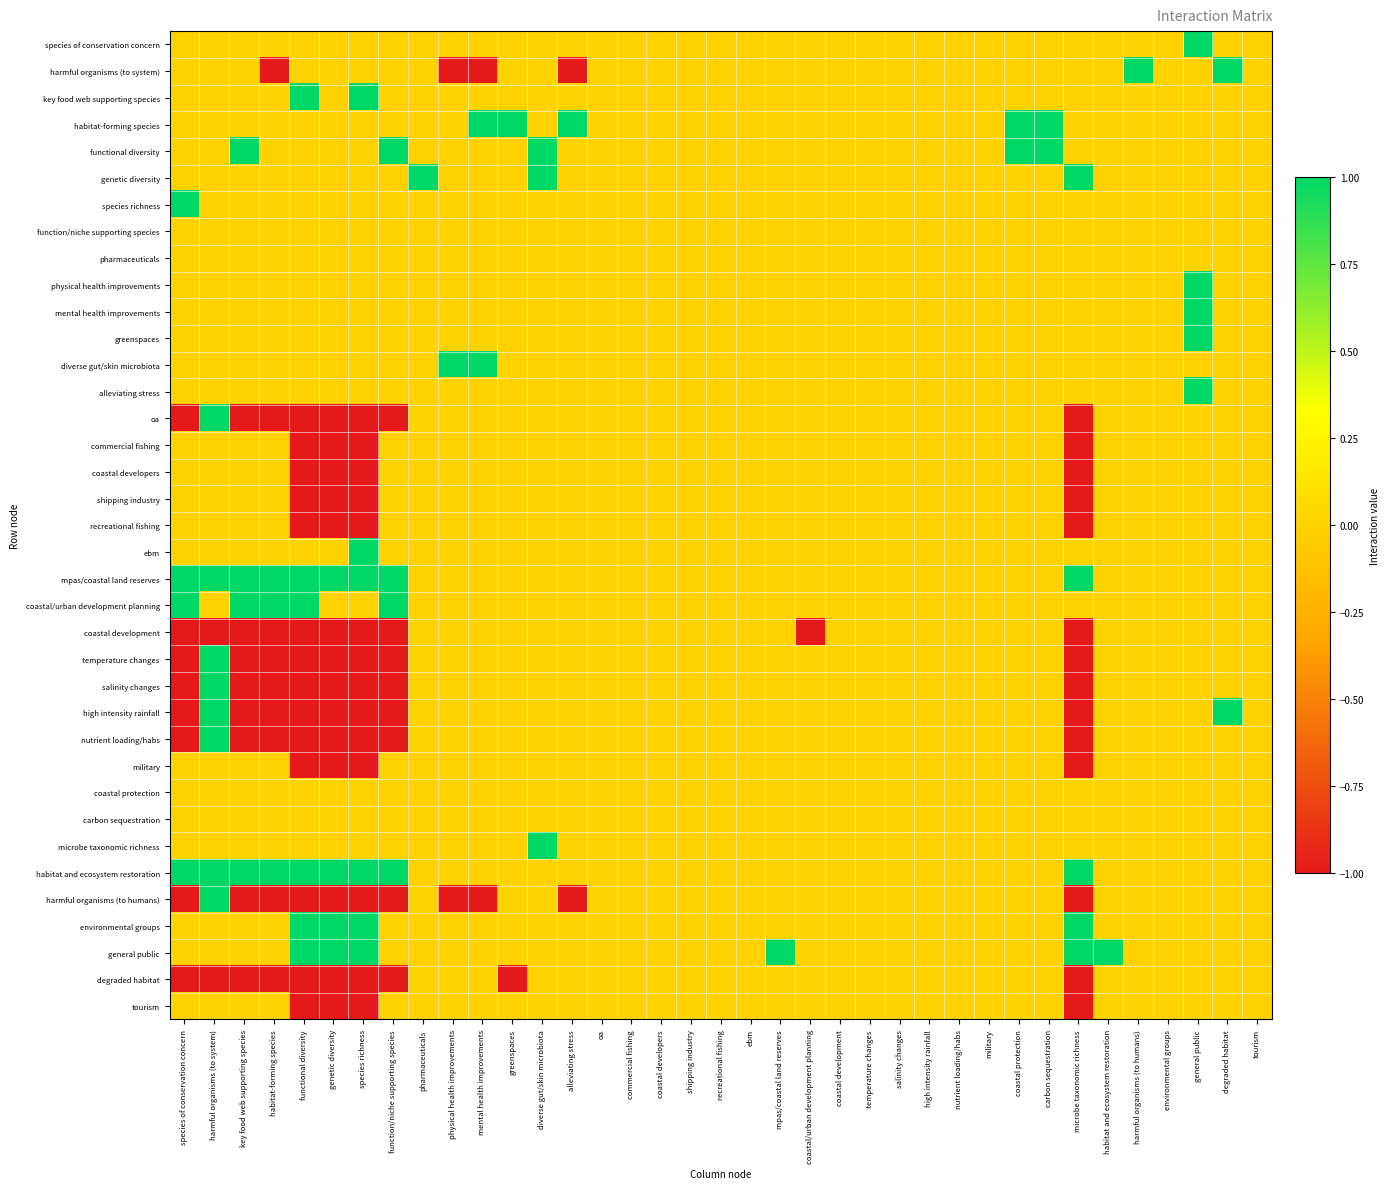

Reading left to right, list all the values displayed in this chart.

species of conservation concern: species of conservation concern=0	harmful organisms (to system)=0	key food web supporting species=0	habitat-forming species=0	functional diversity=0	genetic diversity=0	species richness=0	function/niche supporting species=0	pharmaceuticals=0	physical health improvements=0	mental health improvements=0	greenspaces=0	diverse gut/skin microbiota=0	alleviating stress=0	oa=0	commercial fishing=0	coastal developers=0	shipping industry=0	recreational fishing=0	ebm=0	mpas/coastal land reserves=0	coastal/urban development planning=0	coastal development=0	temperature changes=0	salinity changes=0	high intensity rainfall=0	nutrient loading/habs=0	military=0	coastal protection=0	carbon sequestration=0	microbe taxonomic richness=0	habitat and ecosystem restoration=0	harmful organisms (to humans)=0	environmental groups=0	general public=1	degraded habitat=0	tourism=0
harmful organisms (to system): species of conservation concern=0	harmful organisms (to system)=0	key food web supporting species=0	habitat-forming species=-1	functional diversity=0	genetic diversity=0	species richness=0	function/niche supporting species=0	pharmaceuticals=0	physical health improvements=-1	mental health improvements=-1	greenspaces=0	diverse gut/skin microbiota=0	alleviating stress=-1	oa=0	commercial fishing=0	coastal developers=0	shipping industry=0	recreational fishing=0	ebm=0	mpas/coastal land reserves=0	coastal/urban development planning=0	coastal development=0	temperature changes=0	salinity changes=0	high intensity rainfall=0	nutrient loading/habs=0	military=0	coastal protection=0	carbon sequestration=0	microbe taxonomic richness=0	habitat and ecosystem restoration=0	harmful organisms (to humans)=1	environmental groups=0	general public=0	degraded habitat=1	tourism=0
key food web supporting species: species of conservation concern=0	harmful organisms (to system)=0	key food web supporting species=0	habitat-forming species=0	functional diversity=1	genetic diversity=0	species richness=1	function/niche supporting species=0	pharmaceuticals=0	physical health improvements=0	mental health improvements=0	greenspaces=0	diverse gut/skin microbiota=0	alleviating stress=0	oa=0	commercial fishing=0	coastal developers=0	shipping industry=0	recreational fishing=0	ebm=0	mpas/coastal land reserves=0	coastal/urban development planning=0	coastal development=0	temperature changes=0	salinity changes=0	high intensity rainfall=0	nutrient loading/habs=0	military=0	coastal protection=0	carbon sequestration=0	microbe taxonomic richness=0	habitat and ecosystem restoration=0	harmful organisms (to humans)=0	environmental groups=0	general public=0	degraded habitat=0	tourism=0
habitat-forming species: species of conservation concern=0	harmful organisms (to system)=0	key food web supporting species=0	habitat-forming species=0	functional diversity=0	genetic diversity=0	species richness=0	function/niche supporting species=0	pharmaceuticals=0	physical health improvements=0	mental health improvements=1	greenspaces=1	diverse gut/skin microbiota=0	alleviating stress=1	oa=0	commercial fishing=0	coastal developers=0	shipping industry=0	recreational fishing=0	ebm=0	mpas/coastal land reserves=0	coastal/urban development planning=0	coastal development=0	temperature changes=0	salinity changes=0	high intensity rainfall=0	nutrient loading/habs=0	military=0	coastal protection=1	carbon sequestration=1	microbe taxonomic richness=0	habitat and ecosystem restoration=0	harmful organisms (to humans)=0	environmental groups=0	general public=0	degraded habitat=0	tourism=0
functional diversity: species of conservation concern=0	harmful organisms (to system)=0	key food web supporting species=1	habitat-forming species=0	functional diversity=0	genetic diversity=0	species richness=0	function/niche supporting species=1	pharmaceuticals=0	physical health improvements=0	mental health improvements=0	greenspaces=0	diverse gut/skin microbiota=1	alleviating stress=0	oa=0	commercial fishing=0	coastal developers=0	shipping industry=0	recreational fishing=0	ebm=0	mpas/coastal land reserves=0	coastal/urban development planning=0	coastal development=0	temperature changes=0	salinity changes=0	high intensity rainfall=0	nutrient loading/habs=0	military=0	coastal protection=1	carbon sequestration=1	microbe taxonomic richness=0	habitat and ecosystem restoration=0	harmful organisms (to humans)=0	environmental groups=0	general public=0	degraded habitat=0	tourism=0
genetic diversity: species of conservation concern=0	harmful organisms (to system)=0	key food web supporting species=0	habitat-forming species=0	functional diversity=0	genetic diversity=0	species richness=0	function/niche supporting species=0	pharmaceuticals=1	physical health improvements=0	mental health improvements=0	greenspaces=0	diverse gut/skin microbiota=1	alleviating stress=0	oa=0	commercial fishing=0	coastal developers=0	shipping industry=0	recreational fishing=0	ebm=0	mpas/coastal land reserves=0	coastal/urban development planning=0	coastal development=0	temperature changes=0	salinity changes=0	high intensity rainfall=0	nutrient loading/habs=0	military=0	coastal protection=0	carbon sequestration=0	microbe taxonomic richness=1	habitat and ecosystem restoration=0	harmful organisms (to humans)=0	environmental groups=0	general public=0	degraded habitat=0	tourism=0
species richness: species of conservation concern=1	harmful organisms (to system)=0	key food web supporting species=0	habitat-forming species=0	functional diversity=0	genetic diversity=0	species richness=0	function/niche supporting species=0	pharmaceuticals=0	physical health improvements=0	mental health improvements=0	greenspaces=0	diverse gut/skin microbiota=0	alleviating stress=0	oa=0	commercial fishing=0	coastal developers=0	shipping industry=0	recreational fishing=0	ebm=0	mpas/coastal land reserves=0	coastal/urban development planning=0	coastal development=0	temperature changes=0	salinity changes=0	high intensity rainfall=0	nutrient loading/habs=0	military=0	coastal protection=0	carbon sequestration=0	microbe taxonomic richness=0	habitat and ecosystem restoration=0	harmful organisms (to humans)=0	environmental groups=0	general public=0	degraded habitat=0	tourism=0
function/niche supporting species: species of conservation concern=0	harmful organisms (to system)=0	key food web supporting species=0	habitat-forming species=0	functional diversity=0	genetic diversity=0	species richness=0	function/niche supporting species=0	pharmaceuticals=0	physical health improvements=0	mental health improvements=0	greenspaces=0	diverse gut/skin microbiota=0	alleviating stress=0	oa=0	commercial fishing=0	coastal developers=0	shipping industry=0	recreational fishing=0	ebm=0	mpas/coastal land reserves=0	coastal/urban development planning=0	coastal development=0	temperature changes=0	salinity changes=0	high intensity rainfall=0	nutrient loading/habs=0	military=0	coastal protection=0	carbon sequestration=0	microbe taxonomic richness=0	habitat and ecosystem restoration=0	harmful organisms (to humans)=0	environmental groups=0	general public=0	degraded habitat=0	tourism=0
pharmaceuticals: species of conservation concern=0	harmful organisms (to system)=0	key food web supporting species=0	habitat-forming species=0	functional diversity=0	genetic diversity=0	species richness=0	function/niche supporting species=0	pharmaceuticals=0	physical health improvements=0	mental health improvements=0	greenspaces=0	diverse gut/skin microbiota=0	alleviating stress=0	oa=0	commercial fishing=0	coastal developers=0	shipping industry=0	recreational fishing=0	ebm=0	mpas/coastal land reserves=0	coastal/urban development planning=0	coastal development=0	temperature changes=0	salinity changes=0	high intensity rainfall=0	nutrient loading/habs=0	military=0	coastal protection=0	carbon sequestration=0	microbe taxonomic richness=0	habitat and ecosystem restoration=0	harmful organisms (to humans)=0	environmental groups=0	general public=0	degraded habitat=0	tourism=0
physical health improvements: species of conservation concern=0	harmful organisms (to system)=0	key food web supporting species=0	habitat-forming species=0	functional diversity=0	genetic diversity=0	species richness=0	function/niche supporting species=0	pharmaceuticals=0	physical health improvements=0	mental health improvements=0	greenspaces=0	diverse gut/skin microbiota=0	alleviating stress=0	oa=0	commercial fishing=0	coastal developers=0	shipping industry=0	recreational fishing=0	ebm=0	mpas/coastal land reserves=0	coastal/urban development planning=0	coastal development=0	temperature changes=0	salinity changes=0	high intensity rainfall=0	nutrient loading/habs=0	military=0	coastal protection=0	carbon sequestration=0	microbe taxonomic richness=0	habitat and ecosystem restoration=0	harmful organisms (to humans)=0	environmental groups=0	general public=1	degraded habitat=0	tourism=0
mental health improvements: species of conservation concern=0	harmful organisms (to system)=0	key food web supporting species=0	habitat-forming species=0	functional diversity=0	genetic diversity=0	species richness=0	function/niche supporting species=0	pharmaceuticals=0	physical health improvements=0	mental health improvements=0	greenspaces=0	diverse gut/skin microbiota=0	alleviating stress=0	oa=0	commercial fishing=0	coastal developers=0	shipping industry=0	recreational fishing=0	ebm=0	mpas/coastal land reserves=0	coastal/urban development planning=0	coastal development=0	temperature changes=0	salinity changes=0	high intensity rainfall=0	nutrient loading/habs=0	military=0	coastal protection=0	carbon sequestration=0	microbe taxonomic richness=0	habitat and ecosystem restoration=0	harmful organisms (to humans)=0	environmental groups=0	general public=1	degraded habitat=0	tourism=0
greenspaces: species of conservation concern=0	harmful organisms (to system)=0	key food web supporting species=0	habitat-forming species=0	functional diversity=0	genetic diversity=0	species richness=0	function/niche supporting species=0	pharmaceuticals=0	physical health improvements=0	mental health improvements=0	greenspaces=0	diverse gut/skin microbiota=0	alleviating stress=0	oa=0	commercial fishing=0	coastal developers=0	shipping industry=0	recreational fishing=0	ebm=0	mpas/coastal land reserves=0	coastal/urban development planning=0	coastal development=0	temperature changes=0	salinity changes=0	high intensity rainfall=0	nutrient loading/habs=0	military=0	coastal protection=0	carbon sequestration=0	microbe taxonomic richness=0	habitat and ecosystem restoration=0	harmful organisms (to humans)=0	environmental groups=0	general public=1	degraded habitat=0	tourism=0
diverse gut/skin microbiota: species of conservation concern=0	harmful organisms (to system)=0	key food web supporting species=0	habitat-forming species=0	functional diversity=0	genetic diversity=0	species richness=0	function/niche supporting species=0	pharmaceuticals=0	physical health improvements=1	mental health improvements=1	greenspaces=0	diverse gut/skin microbiota=0	alleviating stress=0	oa=0	commercial fishing=0	coastal developers=0	shipping industry=0	recreational fishing=0	ebm=0	mpas/coastal land reserves=0	coastal/urban development planning=0	coastal development=0	temperature changes=0	salinity changes=0	high intensity rainfall=0	nutrient loading/habs=0	military=0	coastal protection=0	carbon sequestration=0	microbe taxonomic richness=0	habitat and ecosystem restoration=0	harmful organisms (to humans)=0	environmental groups=0	general public=0	degraded habitat=0	tourism=0
alleviating stress: species of conservation concern=0	harmful organisms (to system)=0	key food web supporting species=0	habitat-forming species=0	functional diversity=0	genetic diversity=0	species richness=0	function/niche supporting species=0	pharmaceuticals=0	physical health improvements=0	mental health improvements=0	greenspaces=0	diverse gut/skin microbiota=0	alleviating stress=0	oa=0	commercial fishing=0	coastal developers=0	shipping industry=0	recreational fishing=0	ebm=0	mpas/coastal land reserves=0	coastal/urban development planning=0	coastal development=0	temperature changes=0	salinity changes=0	high intensity rainfall=0	nutrient loading/habs=0	military=0	coastal protection=0	carbon sequestration=0	microbe taxonomic richness=0	habitat and ecosystem restoration=0	harmful organisms (to humans)=0	environmental groups=0	general public=1	degraded habitat=0	tourism=0
oa: species of conservation concern=-1	harmful organisms (to system)=1	key food web supporting species=-1	habitat-forming species=-1	functional diversity=-1	genetic diversity=-1	species richness=-1	function/niche supporting species=-1	pharmaceuticals=0	physical health improvements=0	mental health improvements=0	greenspaces=0	diverse gut/skin microbiota=0	alleviating stress=0	oa=0	commercial fishing=0	coastal developers=0	shipping industry=0	recreational fishing=0	ebm=0	mpas/coastal land reserves=0	coastal/urban development planning=0	coastal development=0	temperature changes=0	salinity changes=0	high intensity rainfall=0	nutrient loading/habs=0	military=0	coastal protection=0	carbon sequestration=0	microbe taxonomic richness=-1	habitat and ecosystem restoration=0	harmful organisms (to humans)=0	environmental groups=0	general public=0	degraded habitat=0	tourism=0
commercial fishing: species of conservation concern=0	harmful organisms (to system)=0	key food web supporting species=0	habitat-forming species=0	functional diversity=-1	genetic diversity=-1	species richness=-1	function/niche supporting species=0	pharmaceuticals=0	physical health improvements=0	mental health improvements=0	greenspaces=0	diverse gut/skin microbiota=0	alleviating stress=0	oa=0	commercial fishing=0	coastal developers=0	shipping industry=0	recreational fishing=0	ebm=0	mpas/coastal land reserves=0	coastal/urban development planning=0	coastal development=0	temperature changes=0	salinity changes=0	high intensity rainfall=0	nutrient loading/habs=0	military=0	coastal protection=0	carbon sequestration=0	microbe taxonomic richness=-1	habitat and ecosystem restoration=0	harmful organisms (to humans)=0	environmental groups=0	general public=0	degraded habitat=0	tourism=0
coastal developers: species of conservation concern=0	harmful organisms (to system)=0	key food web supporting species=0	habitat-forming species=0	functional diversity=-1	genetic diversity=-1	species richness=-1	function/niche supporting species=0	pharmaceuticals=0	physical health improvements=0	mental health improvements=0	greenspaces=0	diverse gut/skin microbiota=0	alleviating stress=0	oa=0	commercial fishing=0	coastal developers=0	shipping industry=0	recreational fishing=0	ebm=0	mpas/coastal land reserves=0	coastal/urban development planning=0	coastal development=0	temperature changes=0	salinity changes=0	high intensity rainfall=0	nutrient loading/habs=0	military=0	coastal protection=0	carbon sequestration=0	microbe taxonomic richness=-1	habitat and ecosystem restoration=0	harmful organisms (to humans)=0	environmental groups=0	general public=0	degraded habitat=0	tourism=0
shipping industry: species of conservation concern=0	harmful organisms (to system)=0	key food web supporting species=0	habitat-forming species=0	functional diversity=-1	genetic diversity=-1	species richness=-1	function/niche supporting species=0	pharmaceuticals=0	physical health improvements=0	mental health improvements=0	greenspaces=0	diverse gut/skin microbiota=0	alleviating stress=0	oa=0	commercial fishing=0	coastal developers=0	shipping industry=0	recreational fishing=0	ebm=0	mpas/coastal land reserves=0	coastal/urban development planning=0	coastal development=0	temperature changes=0	salinity changes=0	high intensity rainfall=0	nutrient loading/habs=0	military=0	coastal protection=0	carbon sequestration=0	microbe taxonomic richness=-1	habitat and ecosystem restoration=0	harmful organisms (to humans)=0	environmental groups=0	general public=0	degraded habitat=0	tourism=0
recreational fishing: species of conservation concern=0	harmful organisms (to system)=0	key food web supporting species=0	habitat-forming species=0	functional diversity=-1	genetic diversity=-1	species richness=-1	function/niche supporting species=0	pharmaceuticals=0	physical health improvements=0	mental health improvements=0	greenspaces=0	diverse gut/skin microbiota=0	alleviating stress=0	oa=0	commercial fishing=0	coastal developers=0	shipping industry=0	recreational fishing=0	ebm=0	mpas/coastal land reserves=0	coastal/urban development planning=0	coastal development=0	temperature changes=0	salinity changes=0	high intensity rainfall=0	nutrient loading/habs=0	military=0	coastal protection=0	carbon sequestration=0	microbe taxonomic richness=-1	habitat and ecosystem restoration=0	harmful organisms (to humans)=0	environmental groups=0	general public=0	degraded habitat=0	tourism=0
ebm: species of conservation concern=0	harmful organisms (to system)=0	key food web supporting species=0	habitat-forming species=0	functional diversity=0	genetic diversity=0	species richness=1	function/niche supporting species=0	pharmaceuticals=0	physical health improvements=0	mental health improvements=0	greenspaces=0	diverse gut/skin microbiota=0	alleviating stress=0	oa=0	commercial fishing=0	coastal developers=0	shipping industry=0	recreational fishing=0	ebm=0	mpas/coastal land reserves=0	coastal/urban development planning=0	coastal development=0	temperature changes=0	salinity changes=0	high intensity rainfall=0	nutrient loading/habs=0	military=0	coastal protection=0	carbon sequestration=0	microbe taxonomic richness=0	habitat and ecosystem restoration=0	harmful organisms (to humans)=0	environmental groups=0	general public=0	degraded habitat=0	tourism=0
mpas/coastal land reserves: species of conservation concern=1	harmful organisms (to system)=1	key food web supporting species=1	habitat-forming species=1	functional diversity=1	genetic diversity=1	species richness=1	function/niche supporting species=1	pharmaceuticals=0	physical health improvements=0	mental health improvements=0	greenspaces=0	diverse gut/skin microbiota=0	alleviating stress=0	oa=0	commercial fishing=0	coastal developers=0	shipping industry=0	recreational fishing=0	ebm=0	mpas/coastal land reserves=0	coastal/urban development planning=0	coastal development=0	temperature changes=0	salinity changes=0	high intensity rainfall=0	nutrient loading/habs=0	military=0	coastal protection=0	carbon sequestration=0	microbe taxonomic richness=1	habitat and ecosystem restoration=0	harmful organisms (to humans)=0	environmental groups=0	general public=0	degraded habitat=0	tourism=0
coastal/urban development planning: species of conservation concern=1	harmful organisms (to system)=0	key food web supporting species=1	habitat-forming species=1	functional diversity=1	genetic diversity=0	species richness=0	function/niche supporting species=1	pharmaceuticals=0	physical health improvements=0	mental health improvements=0	greenspaces=0	diverse gut/skin microbiota=0	alleviating stress=0	oa=0	commercial fishing=0	coastal developers=0	shipping industry=0	recreational fishing=0	ebm=0	mpas/coastal land reserves=0	coastal/urban development planning=0	coastal development=0	temperature changes=0	salinity changes=0	high intensity rainfall=0	nutrient loading/habs=0	military=0	coastal protection=0	carbon sequestration=0	microbe taxonomic richness=0	habitat and ecosystem restoration=0	harmful organisms (to humans)=0	environmental groups=0	general public=0	degraded habitat=0	tourism=0
coastal development: species of conservation concern=-1	harmful organisms (to system)=-1	key food web supporting species=-1	habitat-forming species=-1	functional diversity=-1	genetic diversity=-1	species richness=-1	function/niche supporting species=-1	pharmaceuticals=0	physical health improvements=0	mental health improvements=0	greenspaces=0	diverse gut/skin microbiota=0	alleviating stress=0	oa=0	commercial fishing=0	coastal developers=0	shipping industry=0	recreational fishing=0	ebm=0	mpas/coastal land reserves=0	coastal/urban development planning=-1	coastal development=0	temperature changes=0	salinity changes=0	high intensity rainfall=0	nutrient loading/habs=0	military=0	coastal protection=0	carbon sequestration=0	microbe taxonomic richness=-1	habitat and ecosystem restoration=0	harmful organisms (to humans)=0	environmental groups=0	general public=0	degraded habitat=0	tourism=0
temperature changes: species of conservation concern=-1	harmful organisms (to system)=1	key food web supporting species=-1	habitat-forming species=-1	functional diversity=-1	genetic diversity=-1	species richness=-1	function/niche supporting species=-1	pharmaceuticals=0	physical health improvements=0	mental health improvements=0	greenspaces=0	diverse gut/skin microbiota=0	alleviating stress=0	oa=0	commercial fishing=0	coastal developers=0	shipping industry=0	recreational fishing=0	ebm=0	mpas/coastal land reserves=0	coastal/urban development planning=0	coastal development=0	temperature changes=0	salinity changes=0	high intensity rainfall=0	nutrient loading/habs=0	military=0	coastal protection=0	carbon sequestration=0	microbe taxonomic richness=-1	habitat and ecosystem restoration=0	harmful organisms (to humans)=0	environmental groups=0	general public=0	degraded habitat=0	tourism=0
salinity changes: species of conservation concern=-1	harmful organisms (to system)=1	key food web supporting species=-1	habitat-forming species=-1	functional diversity=-1	genetic diversity=-1	species richness=-1	function/niche supporting species=-1	pharmaceuticals=0	physical health improvements=0	mental health improvements=0	greenspaces=0	diverse gut/skin microbiota=0	alleviating stress=0	oa=0	commercial fishing=0	coastal developers=0	shipping industry=0	recreational fishing=0	ebm=0	mpas/coastal land reserves=0	coastal/urban development planning=0	coastal development=0	temperature changes=0	salinity changes=0	high intensity rainfall=0	nutrient loading/habs=0	military=0	coastal protection=0	carbon sequestration=0	microbe taxonomic richness=-1	habitat and ecosystem restoration=0	harmful organisms (to humans)=0	environmental groups=0	general public=0	degraded habitat=0	tourism=0
high intensity rainfall: species of conservation concern=-1	harmful organisms (to system)=1	key food web supporting species=-1	habitat-forming species=-1	functional diversity=-1	genetic diversity=-1	species richness=-1	function/niche supporting species=-1	pharmaceuticals=0	physical health improvements=0	mental health improvements=0	greenspaces=0	diverse gut/skin microbiota=0	alleviating stress=0	oa=0	commercial fishing=0	coastal developers=0	shipping industry=0	recreational fishing=0	ebm=0	mpas/coastal land reserves=0	coastal/urban development planning=0	coastal development=0	temperature changes=0	salinity changes=0	high intensity rainfall=0	nutrient loading/habs=0	military=0	coastal protection=0	carbon sequestration=0	microbe taxonomic richness=-1	habitat and ecosystem restoration=0	harmful organisms (to humans)=0	environmental groups=0	general public=0	degraded habitat=1	tourism=0
nutrient loading/habs: species of conservation concern=-1	harmful organisms (to system)=1	key food web supporting species=-1	habitat-forming species=-1	functional diversity=-1	genetic diversity=-1	species richness=-1	function/niche supporting species=-1	pharmaceuticals=0	physical health improvements=0	mental health improvements=0	greenspaces=0	diverse gut/skin microbiota=0	alleviating stress=0	oa=0	commercial fishing=0	coastal developers=0	shipping industry=0	recreational fishing=0	ebm=0	mpas/coastal land reserves=0	coastal/urban development planning=0	coastal development=0	temperature changes=0	salinity changes=0	high intensity rainfall=0	nutrient loading/habs=0	military=0	coastal protection=0	carbon sequestration=0	microbe taxonomic richness=-1	habitat and ecosystem restoration=0	harmful organisms (to humans)=0	environmental groups=0	general public=0	degraded habitat=0	tourism=0
military: species of conservation concern=0	harmful organisms (to system)=0	key food web supporting species=0	habitat-forming species=0	functional diversity=-1	genetic diversity=-1	species richness=-1	function/niche supporting species=0	pharmaceuticals=0	physical health improvements=0	mental health improvements=0	greenspaces=0	diverse gut/skin microbiota=0	alleviating stress=0	oa=0	commercial fishing=0	coastal developers=0	shipping industry=0	recreational fishing=0	ebm=0	mpas/coastal land reserves=0	coastal/urban development planning=0	coastal development=0	temperature changes=0	salinity changes=0	high intensity rainfall=0	nutrient loading/habs=0	military=0	coastal protection=0	carbon sequestration=0	microbe taxonomic richness=-1	habitat and ecosystem restoration=0	harmful organisms (to humans)=0	environmental groups=0	general public=0	degraded habitat=0	tourism=0
coastal protection: species of conservation concern=0	harmful organisms (to system)=0	key food web supporting species=0	habitat-forming species=0	functional diversity=0	genetic diversity=0	species richness=0	function/niche supporting species=0	pharmaceuticals=0	physical health improvements=0	mental health improvements=0	greenspaces=0	diverse gut/skin microbiota=0	alleviating stress=0	oa=0	commercial fishing=0	coastal developers=0	shipping industry=0	recreational fishing=0	ebm=0	mpas/coastal land reserves=0	coastal/urban development planning=0	coastal development=0	temperature changes=0	salinity changes=0	high intensity rainfall=0	nutrient loading/habs=0	military=0	coastal protection=0	carbon sequestration=0	microbe taxonomic richness=0	habitat and ecosystem restoration=0	harmful organisms (to humans)=0	environmental groups=0	general public=0	degraded habitat=0	tourism=0
carbon sequestration: species of conservation concern=0	harmful organisms (to system)=0	key food web supporting species=0	habitat-forming species=0	functional diversity=0	genetic diversity=0	species richness=0	function/niche supporting species=0	pharmaceuticals=0	physical health improvements=0	mental health improvements=0	greenspaces=0	diverse gut/skin microbiota=0	alleviating stress=0	oa=0	commercial fishing=0	coastal developers=0	shipping industry=0	recreational fishing=0	ebm=0	mpas/coastal land reserves=0	coastal/urban development planning=0	coastal development=0	temperature changes=0	salinity changes=0	high intensity rainfall=0	nutrient loading/habs=0	military=0	coastal protection=0	carbon sequestration=0	microbe taxonomic richness=0	habitat and ecosystem restoration=0	harmful organisms (to humans)=0	environmental groups=0	general public=0	degraded habitat=0	tourism=0
microbe taxonomic richness: species of conservation concern=0	harmful organisms (to system)=0	key food web supporting species=0	habitat-forming species=0	functional diversity=0	genetic diversity=0	species richness=0	function/niche supporting species=0	pharmaceuticals=0	physical health improvements=0	mental health improvements=0	greenspaces=0	diverse gut/skin microbiota=1	alleviating stress=0	oa=0	commercial fishing=0	coastal developers=0	shipping industry=0	recreational fishing=0	ebm=0	mpas/coastal land reserves=0	coastal/urban development planning=0	coastal development=0	temperature changes=0	salinity changes=0	high intensity rainfall=0	nutrient loading/habs=0	military=0	coastal protection=0	carbon sequestration=0	microbe taxonomic richness=0	habitat and ecosystem restoration=0	harmful organisms (to humans)=0	environmental groups=0	general public=0	degraded habitat=0	tourism=0
habitat and ecosystem restoration: species of conservation concern=1	harmful organisms (to system)=1	key food web supporting species=1	habitat-forming species=1	functional diversity=1	genetic diversity=1	species richness=1	function/niche supporting species=1	pharmaceuticals=0	physical health improvements=0	mental health improvements=0	greenspaces=0	diverse gut/skin microbiota=0	alleviating stress=0	oa=0	commercial fishing=0	coastal developers=0	shipping industry=0	recreational fishing=0	ebm=0	mpas/coastal land reserves=0	coastal/urban development planning=0	coastal development=0	temperature changes=0	salinity changes=0	high intensity rainfall=0	nutrient loading/habs=0	military=0	coastal protection=0	carbon sequestration=0	microbe taxonomic richness=1	habitat and ecosystem restoration=0	harmful organisms (to humans)=0	environmental groups=0	general public=0	degraded habitat=0	tourism=0
harmful organisms (to humans): species of conservation concern=-1	harmful organisms (to system)=1	key food web supporting species=-1	habitat-forming species=-1	functional diversity=-1	genetic diversity=-1	species richness=-1	function/niche supporting species=-1	pharmaceuticals=0	physical health improvements=-1	mental health improvements=-1	greenspaces=0	diverse gut/skin microbiota=0	alleviating stress=-1	oa=0	commercial fishing=0	coastal developers=0	shipping industry=0	recreational fishing=0	ebm=0	mpas/coastal land reserves=0	coastal/urban development planning=0	coastal development=0	temperature changes=0	salinity changes=0	high intensity rainfall=0	nutrient loading/habs=0	military=0	coastal protection=0	carbon sequestration=0	microbe taxonomic richness=-1	habitat and ecosystem restoration=0	harmful organisms (to humans)=0	environmental groups=0	general public=0	degraded habitat=0	tourism=0
environmental groups: species of conservation concern=0	harmful organisms (to system)=0	key food web supporting species=0	habitat-forming species=0	functional diversity=1	genetic diversity=1	species richness=1	function/niche supporting species=0	pharmaceuticals=0	physical health improvements=0	mental health improvements=0	greenspaces=0	diverse gut/skin microbiota=0	alleviating stress=0	oa=0	commercial fishing=0	coastal developers=0	shipping industry=0	recreational fishing=0	ebm=0	mpas/coastal land reserves=0	coastal/urban development planning=0	coastal development=0	temperature changes=0	salinity changes=0	high intensity rainfall=0	nutrient loading/habs=0	military=0	coastal protection=0	carbon sequestration=0	microbe taxonomic richness=1	habitat and ecosystem restoration=0	harmful organisms (to humans)=0	environmental groups=0	general public=0	degraded habitat=0	tourism=0
general public: species of conservation concern=0	harmful organisms (to system)=0	key food web supporting species=0	habitat-forming species=0	functional diversity=1	genetic diversity=1	species richness=1	function/niche supporting species=0	pharmaceuticals=0	physical health improvements=0	mental health improvements=0	greenspaces=0	diverse gut/skin microbiota=0	alleviating stress=0	oa=0	commercial fishing=0	coastal developers=0	shipping industry=0	recreational fishing=0	ebm=0	mpas/coastal land reserves=1	coastal/urban development planning=0	coastal development=0	temperature changes=0	salinity changes=0	high intensity rainfall=0	nutrient loading/habs=0	military=0	coastal protection=0	carbon sequestration=0	microbe taxonomic richness=1	habitat and ecosystem restoration=1	harmful organisms (to humans)=0	environmental groups=0	general public=0	degraded habitat=0	tourism=0
degraded habitat: species of conservation concern=-1	harmful organisms (to system)=-1	key food web supporting species=-1	habitat-forming species=-1	functional diversity=-1	genetic diversity=-1	species richness=-1	function/niche supporting species=-1	pharmaceuticals=0	physical health improvements=0	mental health improvements=0	greenspaces=-1	diverse gut/skin microbiota=0	alleviating stress=0	oa=0	commercial fishing=0	coastal developers=0	shipping industry=0	recreational fishing=0	ebm=0	mpas/coastal land reserves=0	coastal/urban development planning=0	coastal development=0	temperature changes=0	salinity changes=0	high intensity rainfall=0	nutrient loading/habs=0	military=0	coastal protection=0	carbon sequestration=0	microbe taxonomic richness=-1	habitat and ecosystem restoration=0	harmful organisms (to humans)=0	environmental groups=0	general public=0	degraded habitat=0	tourism=0
tourism: species of conservation concern=0	harmful organisms (to system)=0	key food web supporting species=0	habitat-forming species=0	functional diversity=-1	genetic diversity=-1	species richness=-1	function/niche supporting species=0	pharmaceuticals=0	physical health improvements=0	mental health improvements=0	greenspaces=0	diverse gut/skin microbiota=0	alleviating stress=0	oa=0	commercial fishing=0	coastal developers=0	shipping industry=0	recreational fishing=0	ebm=0	mpas/coastal land reserves=0	coastal/urban development planning=0	coastal development=0	temperature changes=0	salinity changes=0	high intensity rainfall=0	nutrient loading/habs=0	military=0	coastal protection=0	carbon sequestration=0	microbe taxonomic richness=-1	habitat and ecosystem restoration=0	harmful organisms (to humans)=0	environmental groups=0	general public=0	degraded habitat=0	tourism=0